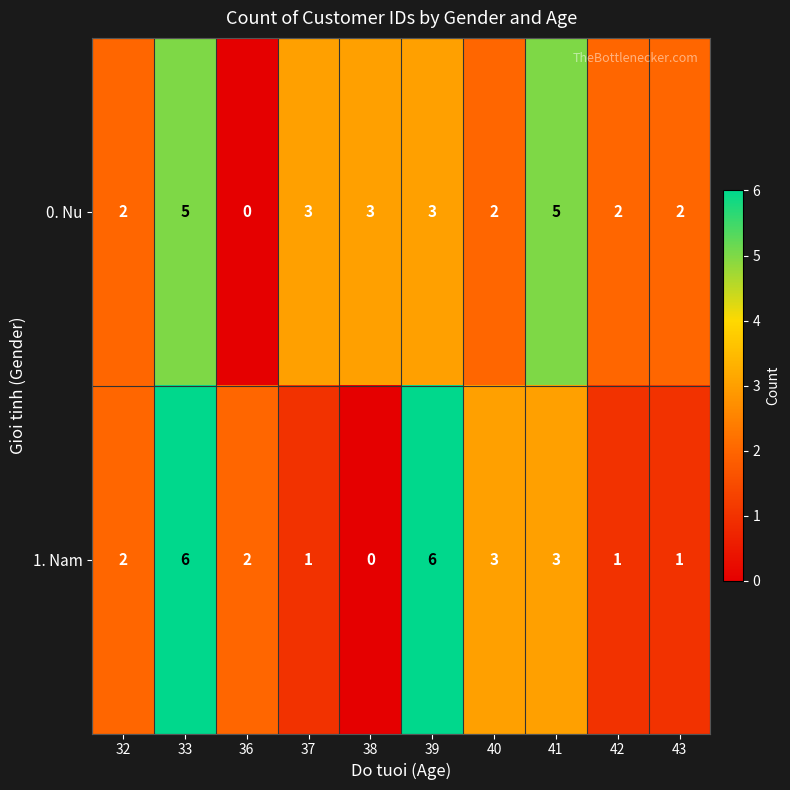

Reading right to left, extract all data points from this chart.

0. Nu: 2	2	5	2	3	3	3	0	5	2
1. Nam: 1	1	3	3	6	0	1	2	6	2